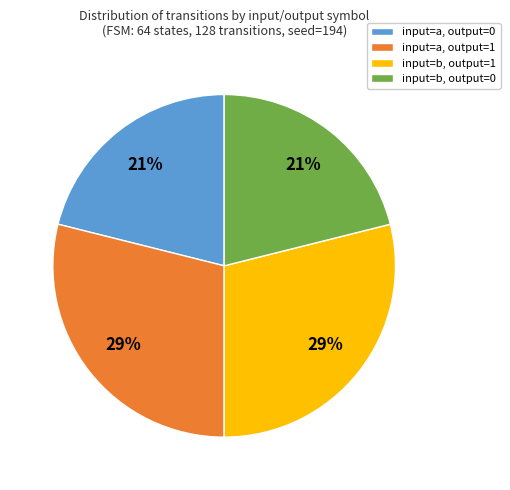

Approximately how many times larger is the value at input=b, output=0 compared to input=a, output=0?

1.0